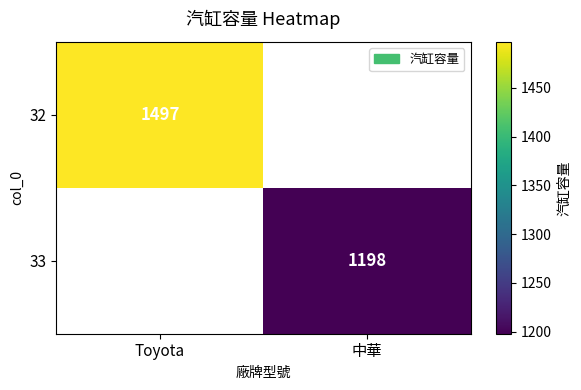

True or false: 32 has a value of 1497 at Toyota.

True